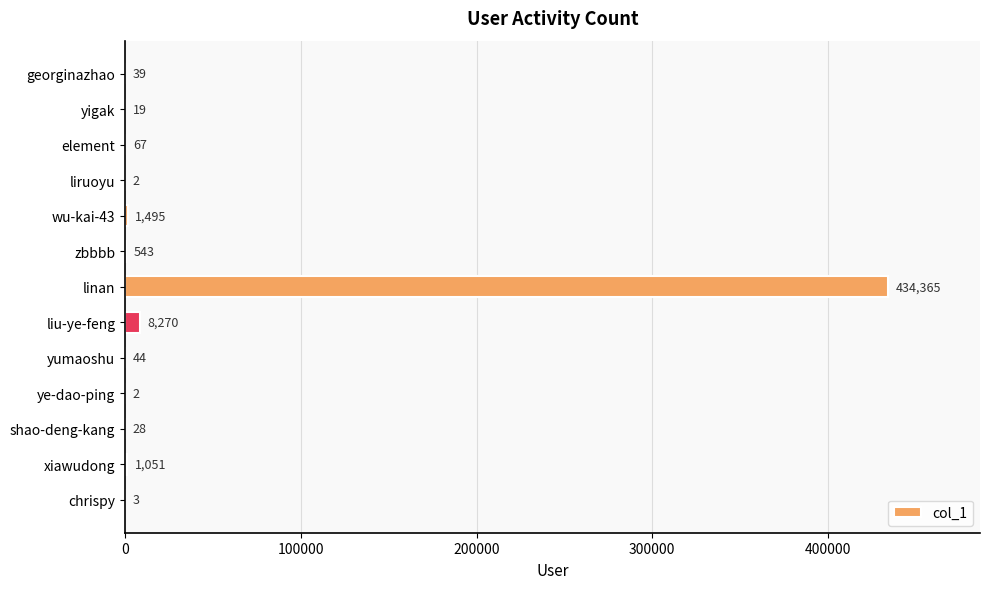

What is the sum of all values?

445928